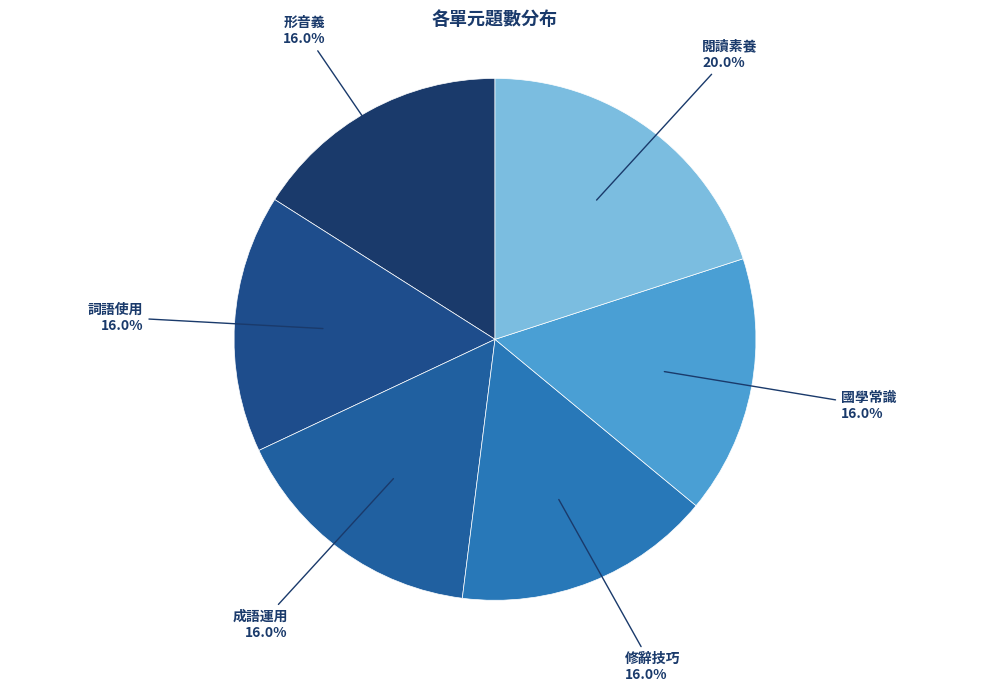

What percentage is the 成語運用 slice, to the nearest percent?

16%